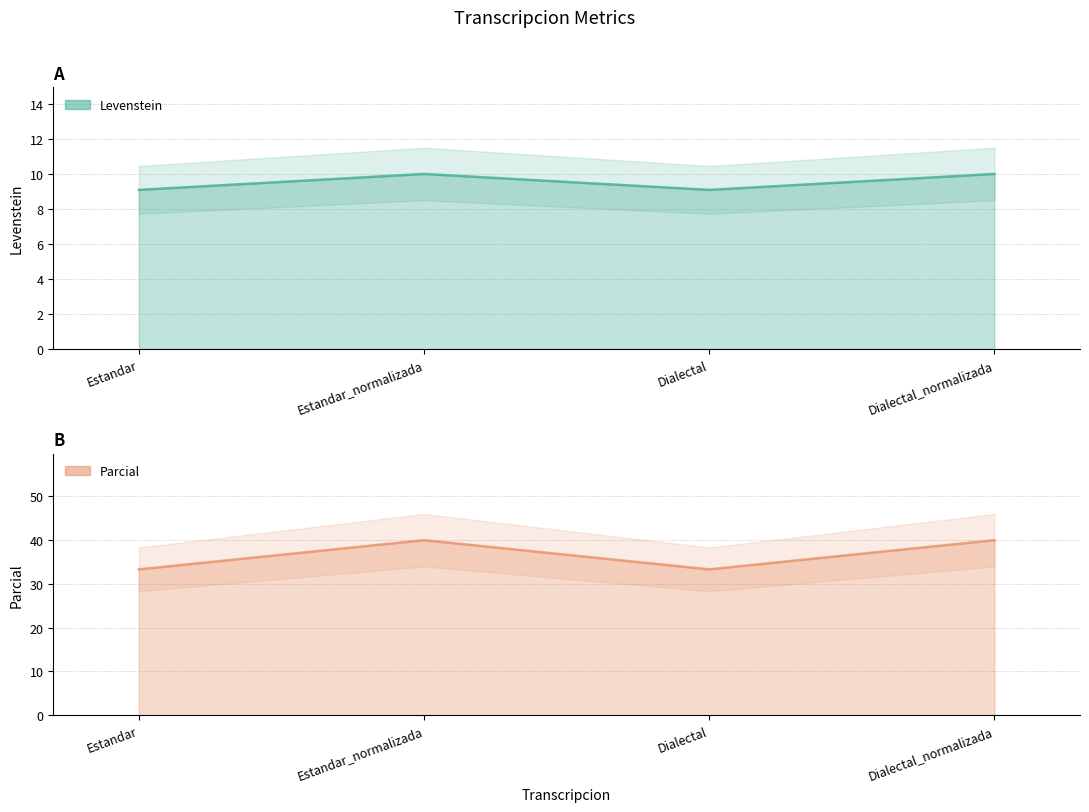

What is the difference between the second highest and second lowest values in the Levenstein series?

0.9